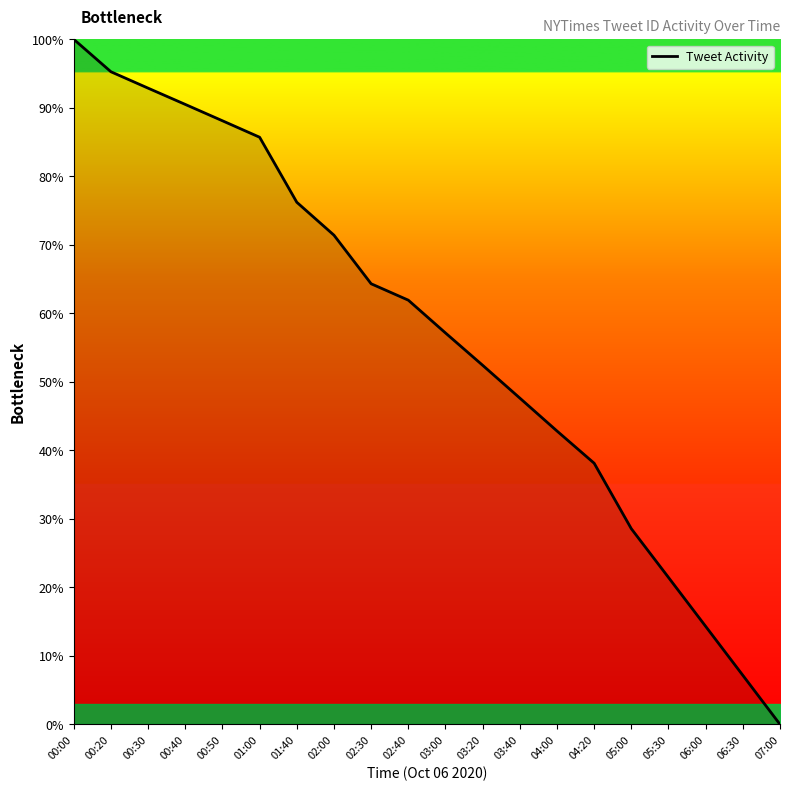

Which label corresponds to the largest value in the chart?

00:00